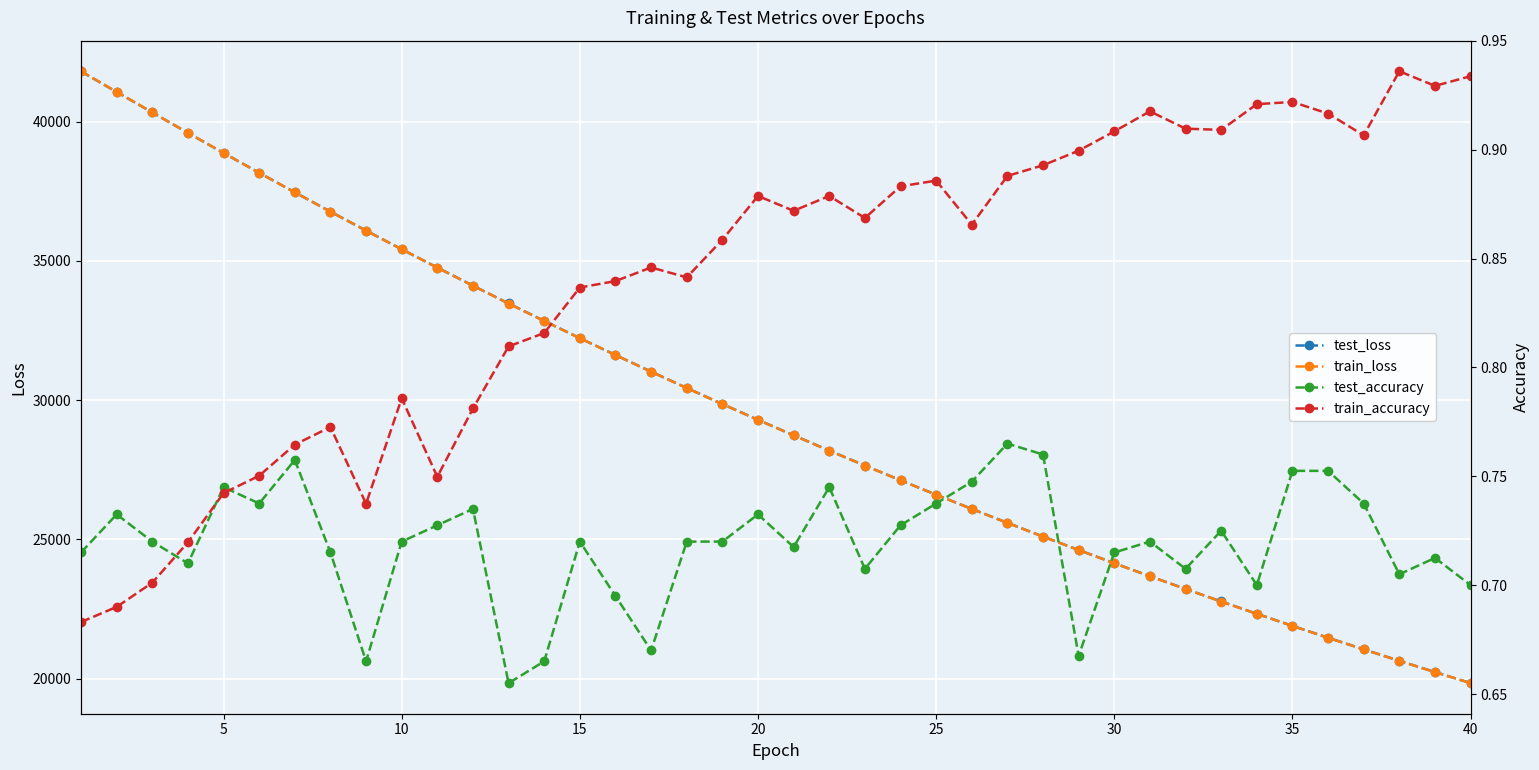

List the series in order of their peak value, highest first.

train_loss, test_loss, train_accuracy, test_accuracy